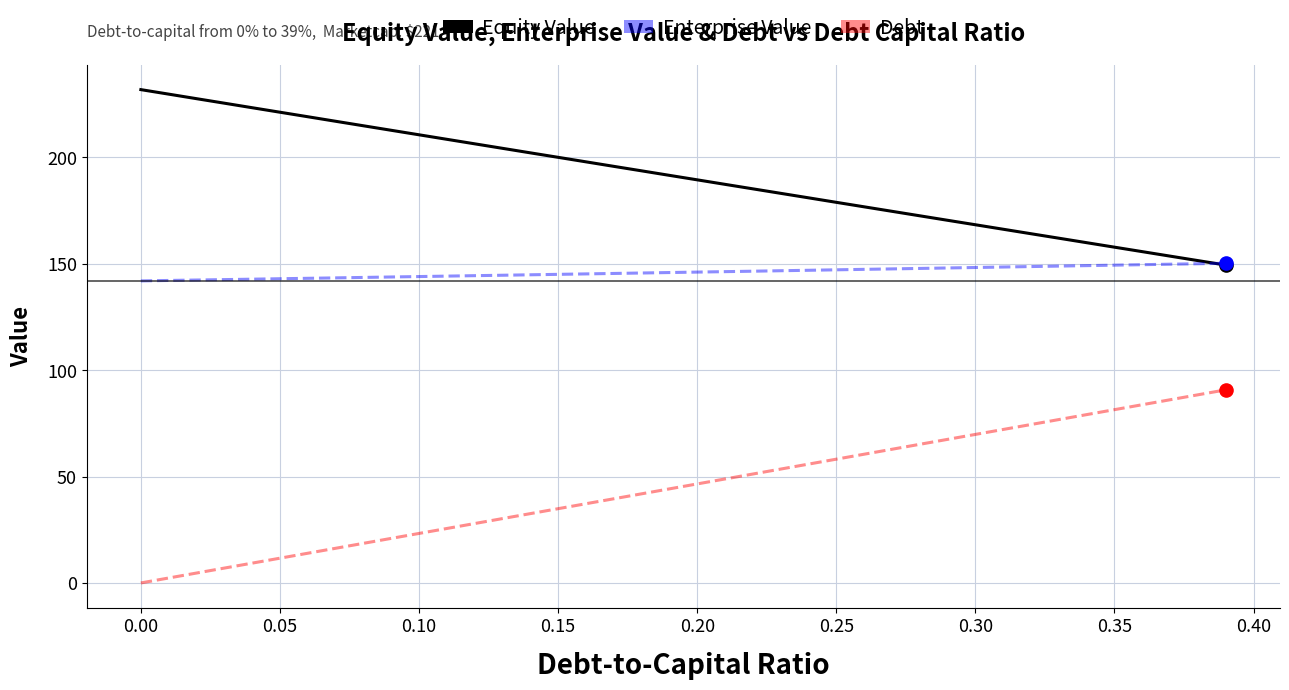

Which series has the largest total across all categories?

Equity Value